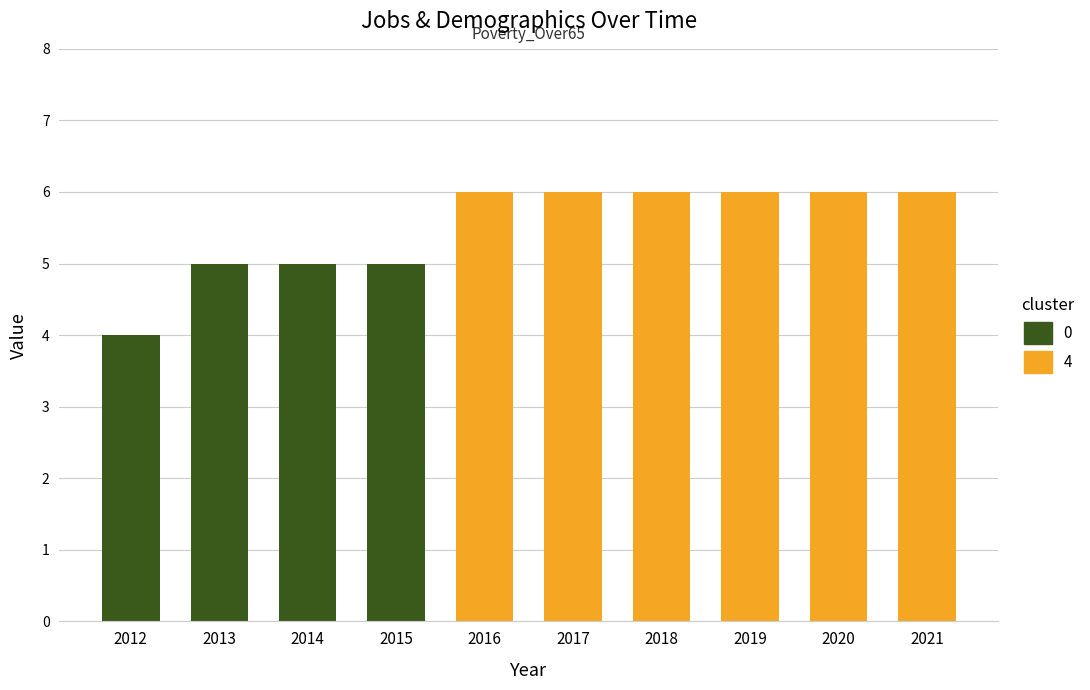

Which label corresponds to the smallest value in the chart?

2012